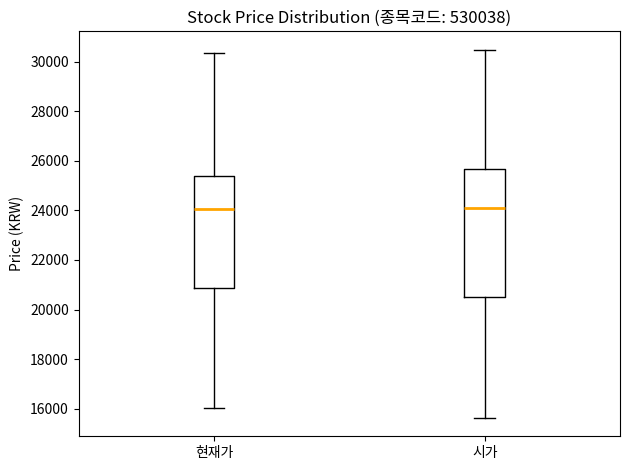

Reading left to right, read every box against the y-axis: the position of its median line, the range the box covers, and the ends of its whiskers. The values are not printed on the chart, so give them approximately, as read against the axis.

현재가: median 24000, box 20800 to 25400, whiskers 16000 to 30400
시가: median 24200, box 20400 to 25600, whiskers 15600 to 30400